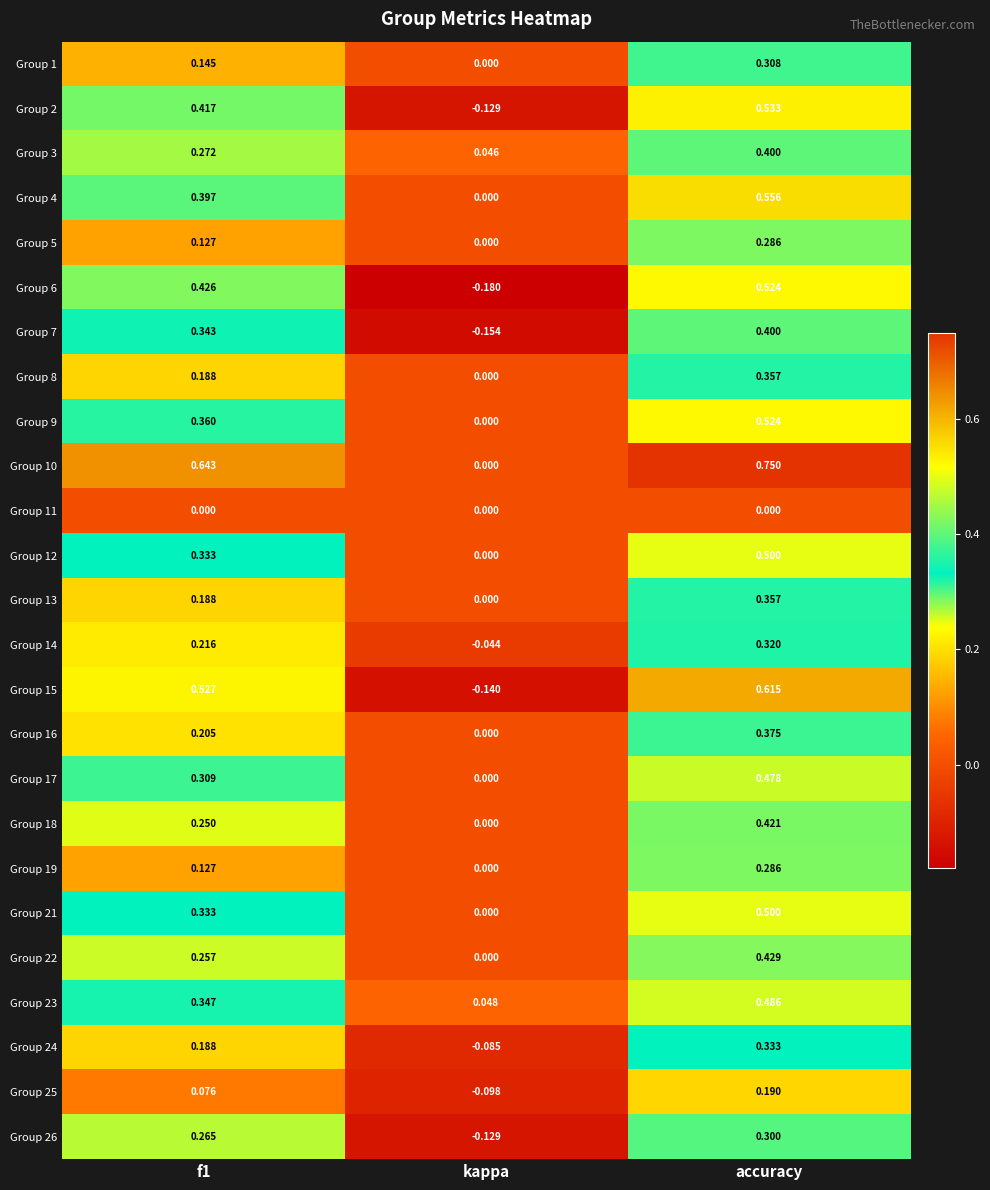

At which category is the sum across all series the highest?

accuracy